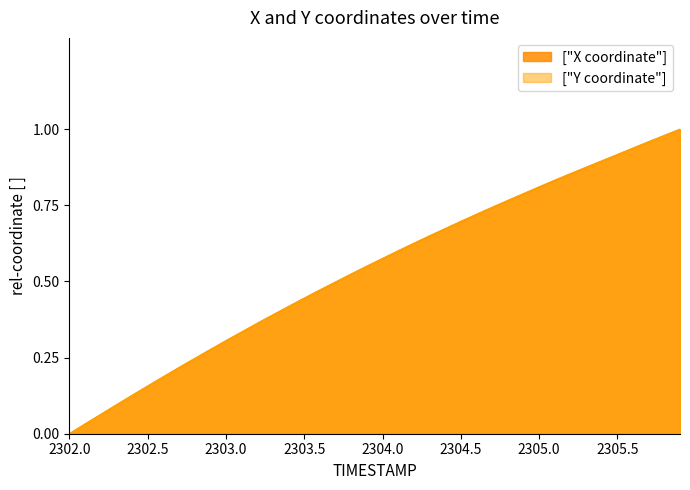

List the series in order of their peak value, highest first.

X, Y